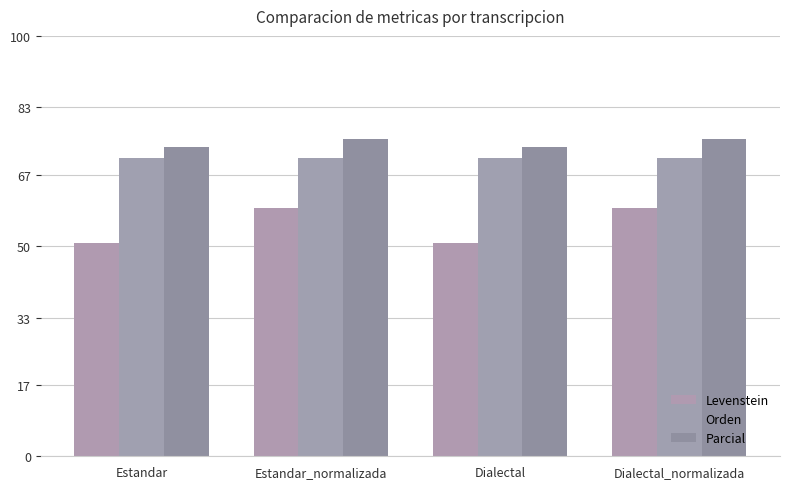

What is the difference between the maximum and second lowest values in the Parcial series?

2.0